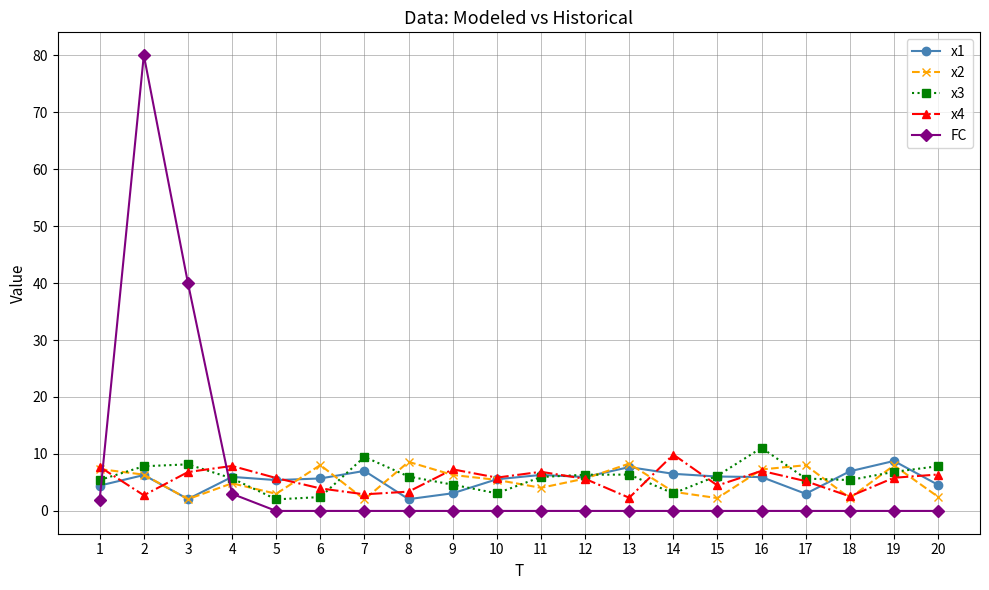

How many lines are shown in the chart?

5